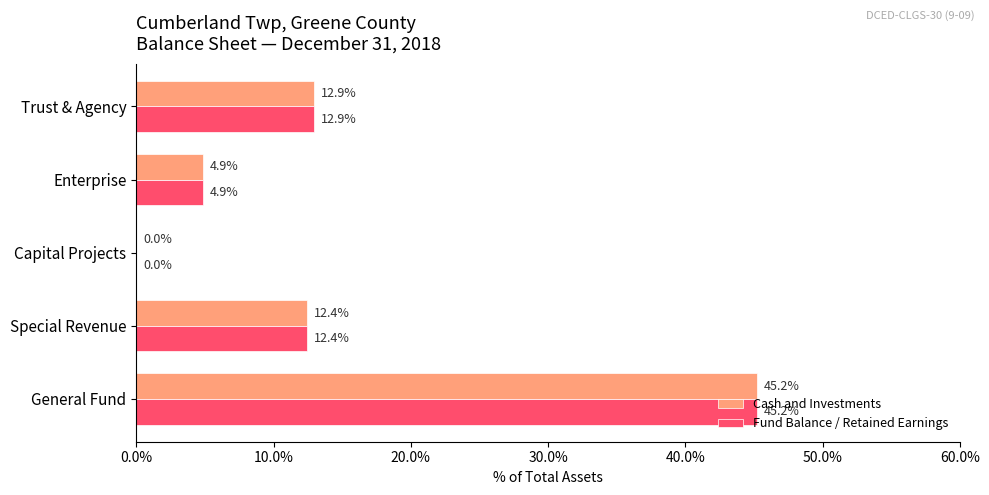

What is the sum of all Cash and Investments values?

75.4